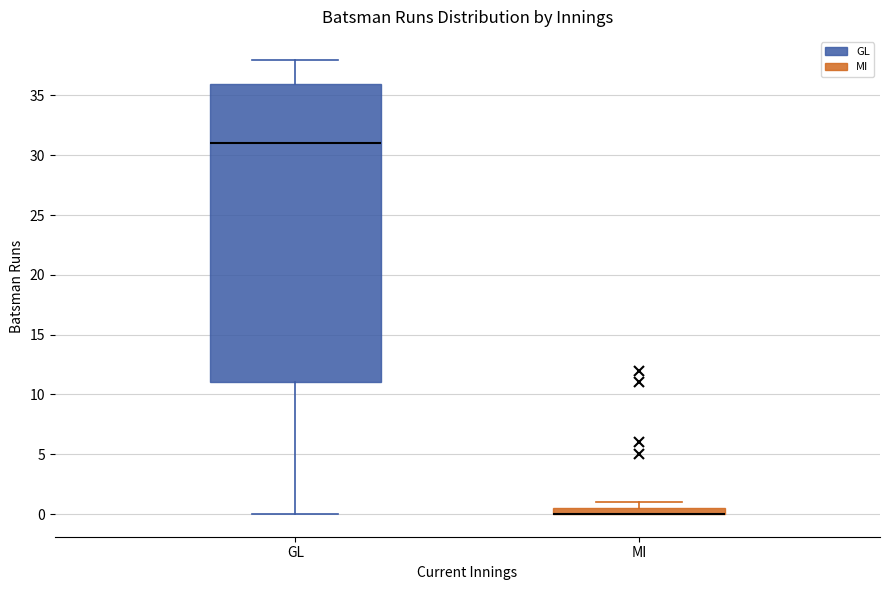

Which box is the tallest, from its lower edge to its upper edge?

GL